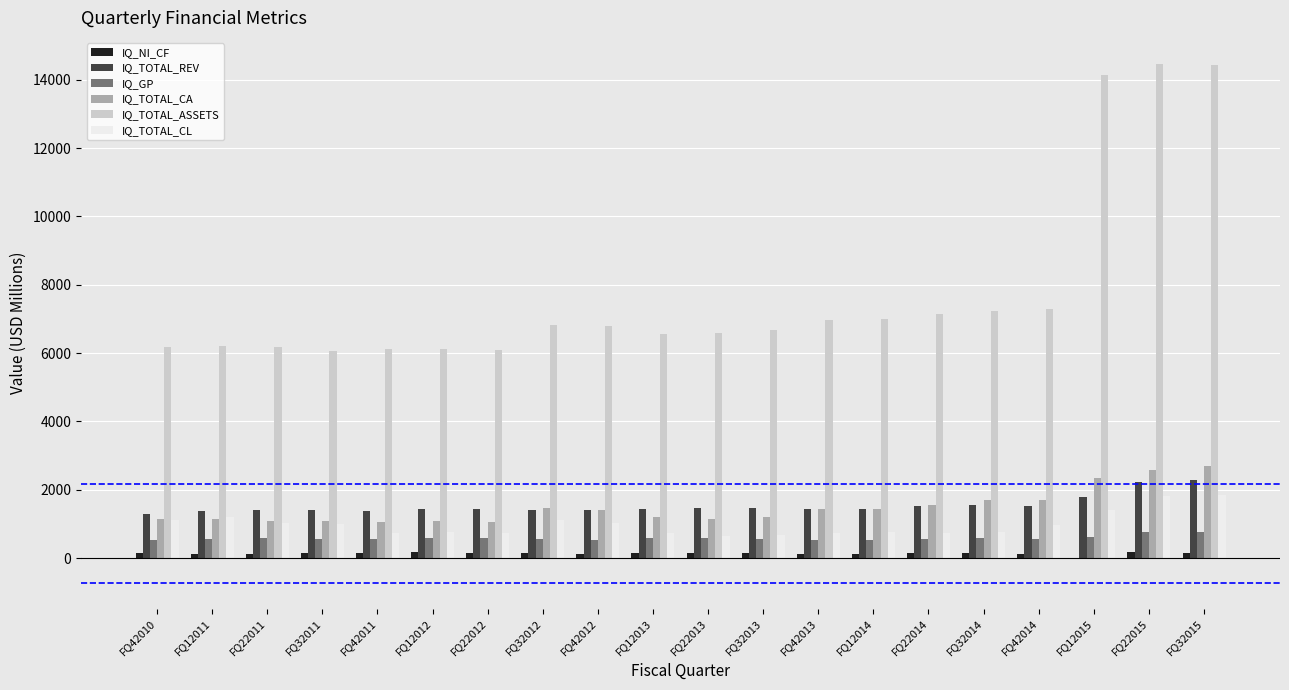

Is it true that IQ_NI_CF equals 3.1 at FQ12015?

True